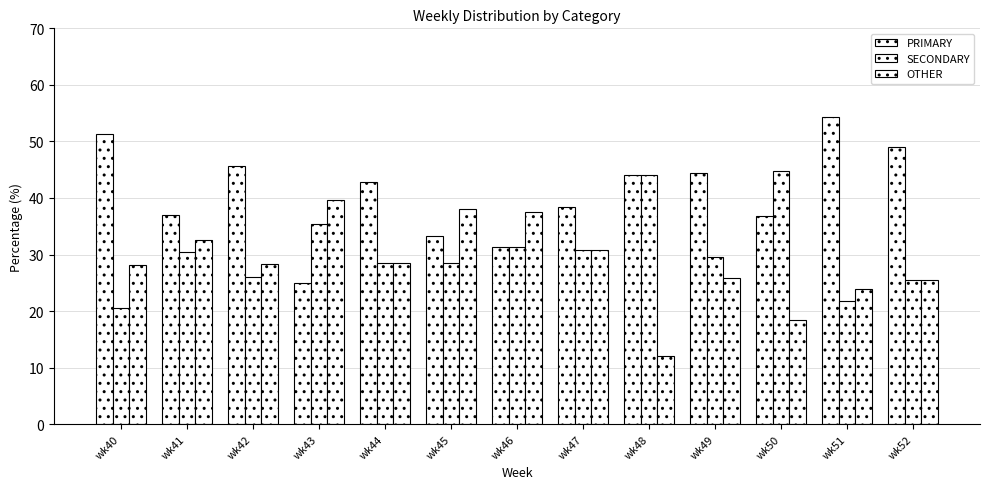

List the labels in order of SECONDARY value, largest first.

wk50, wk48, wk43, wk46, wk47, wk41, wk49, wk44, wk45, wk42, wk52, wk51, wk40